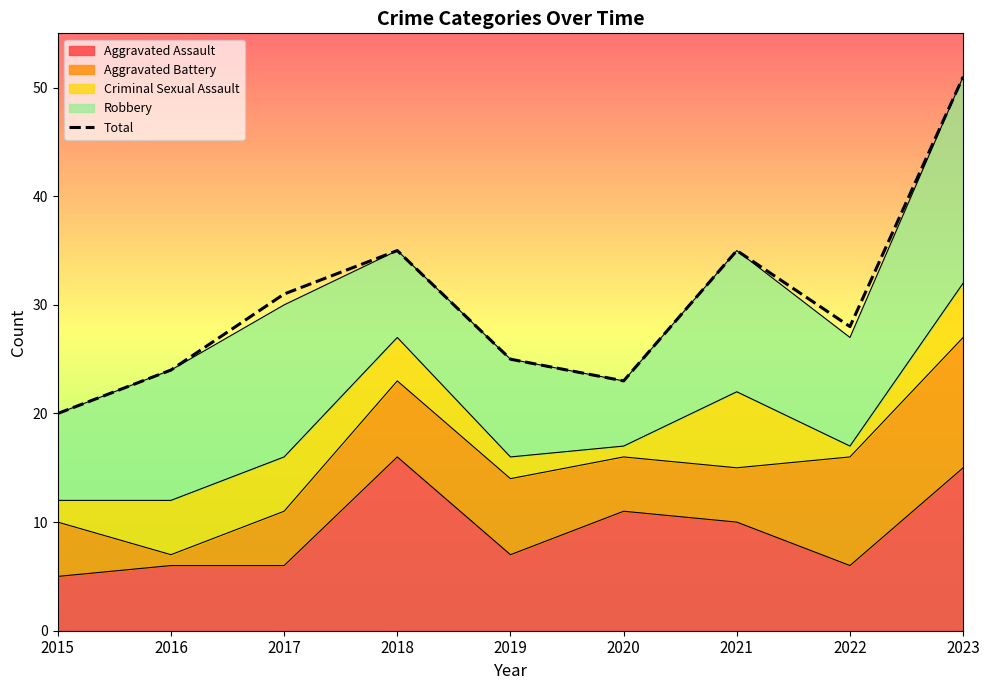

Which has a higher value, 2019 or 2017?

2017